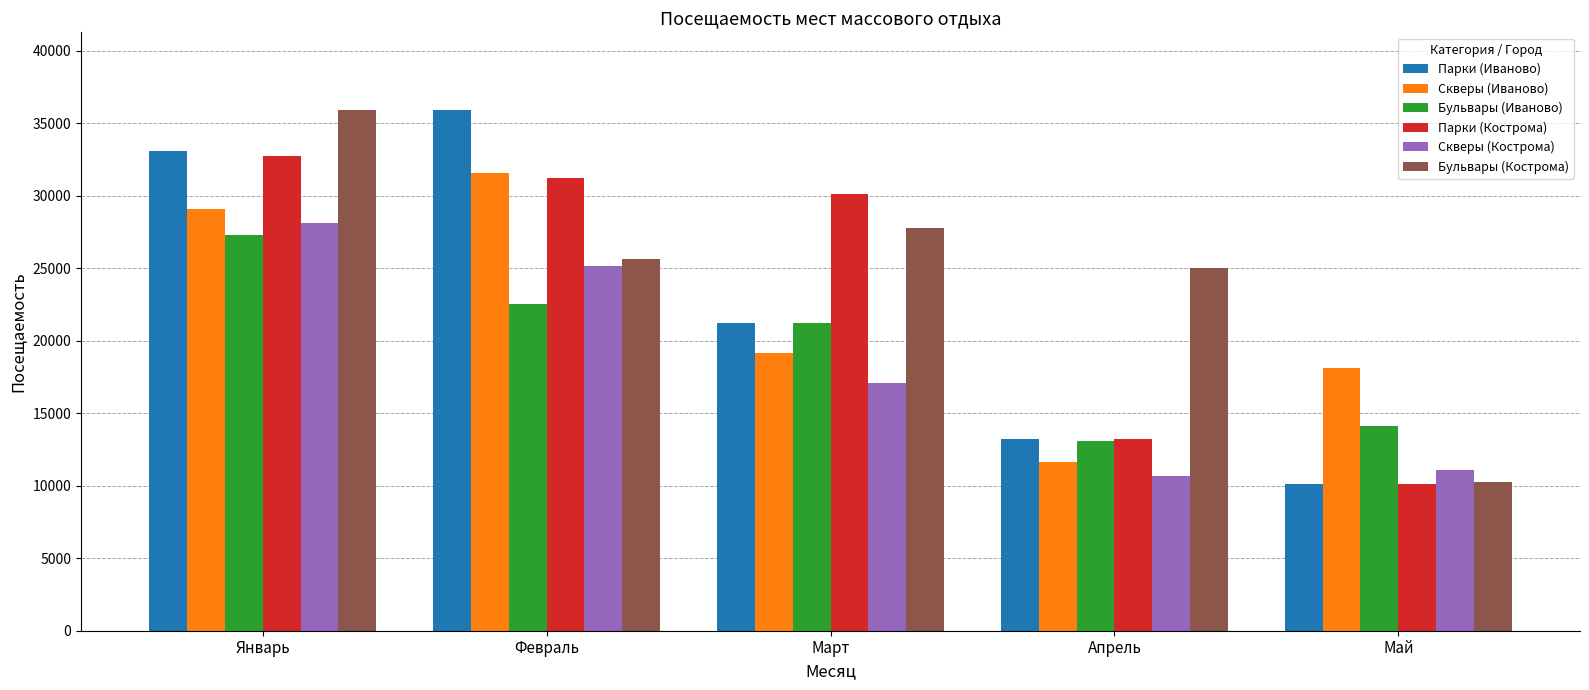

What is the difference between the Бульвары (Иваново) values at Февраль and Январь?

4756